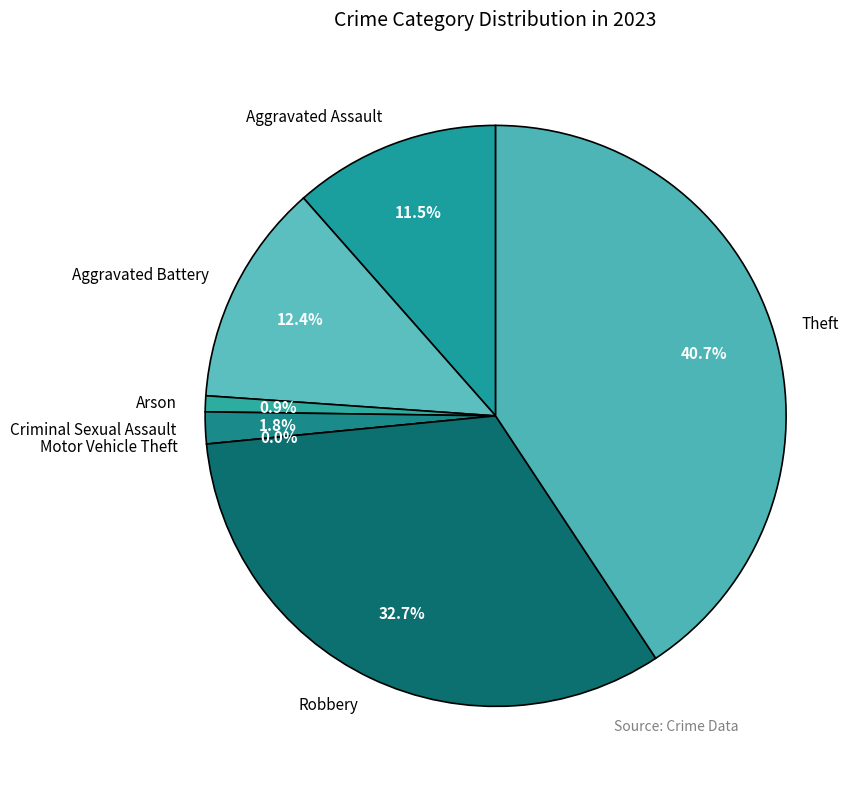

Which slice is the smallest?

Motor Vehicle Theft